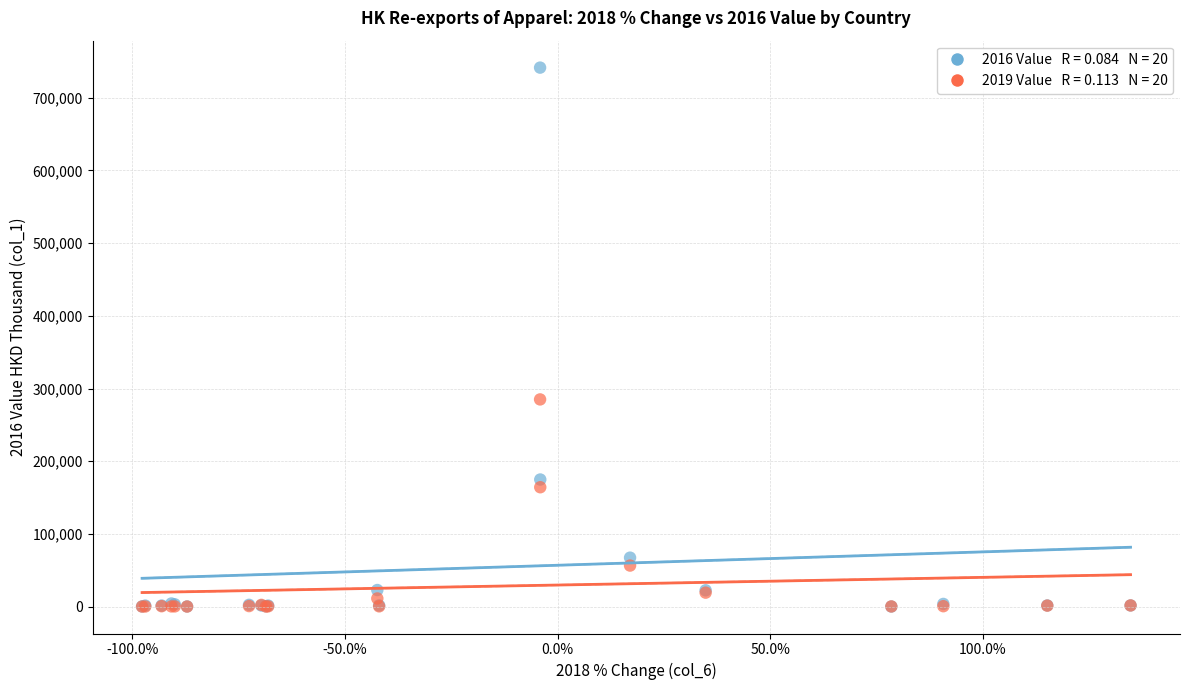

Across all series, what Y value is closest to 370762?

285009.9